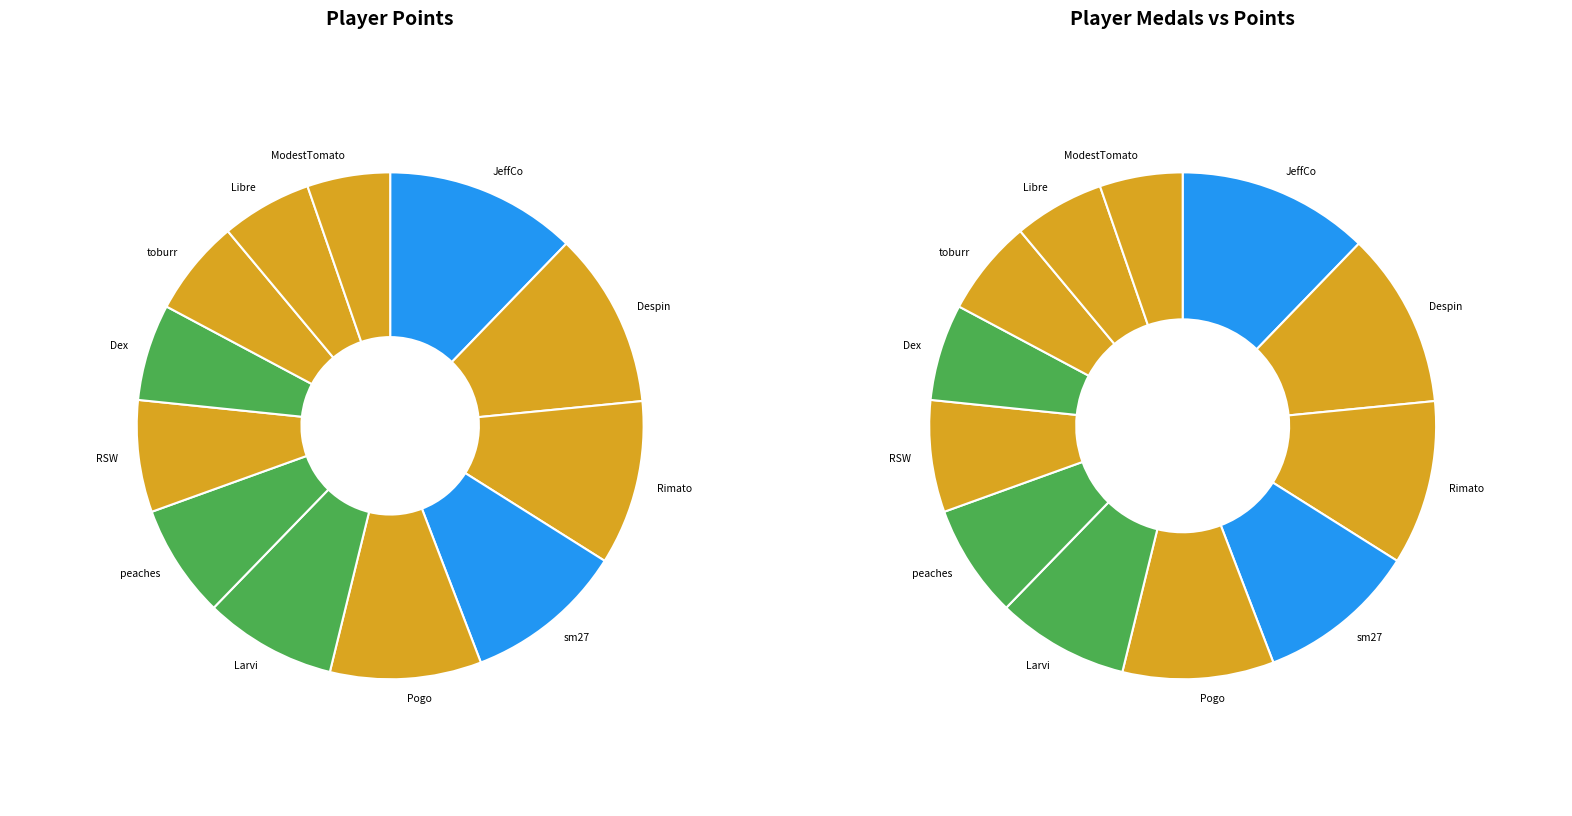

To the nearest percent, what portion does Pogo represent?

10%